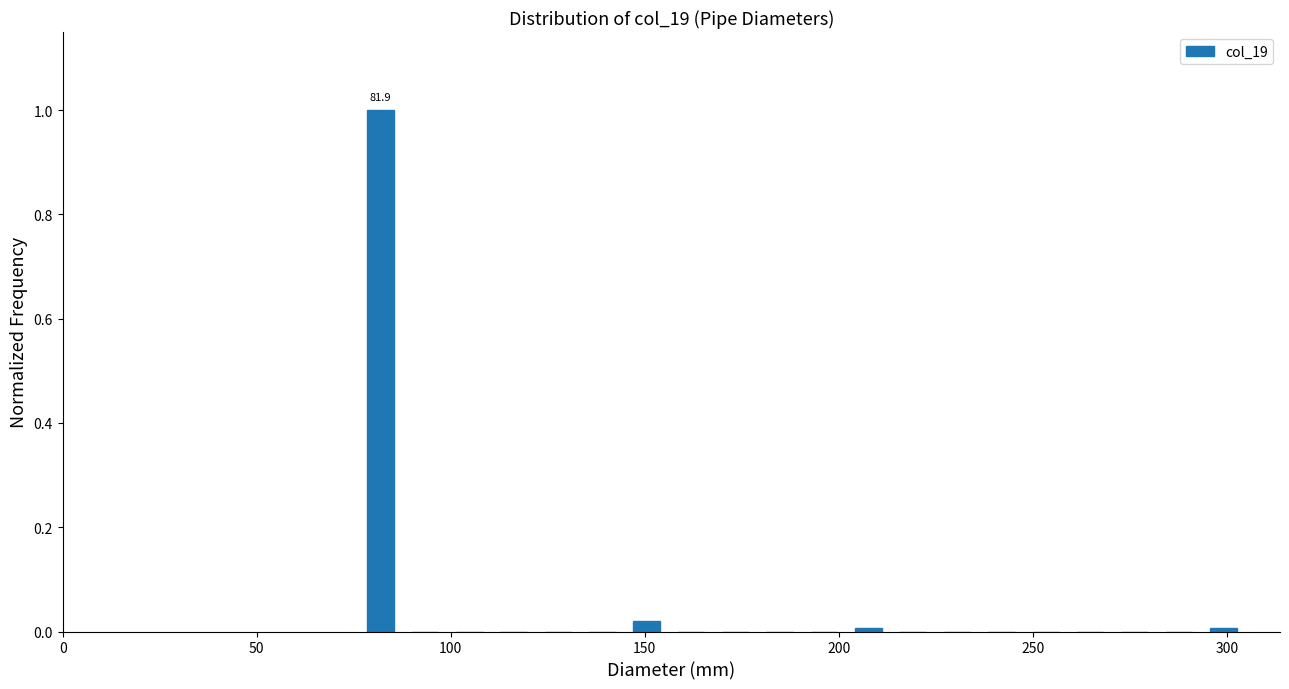

Read against the x-axis, roughly where is the centre of the tallest bar?

80